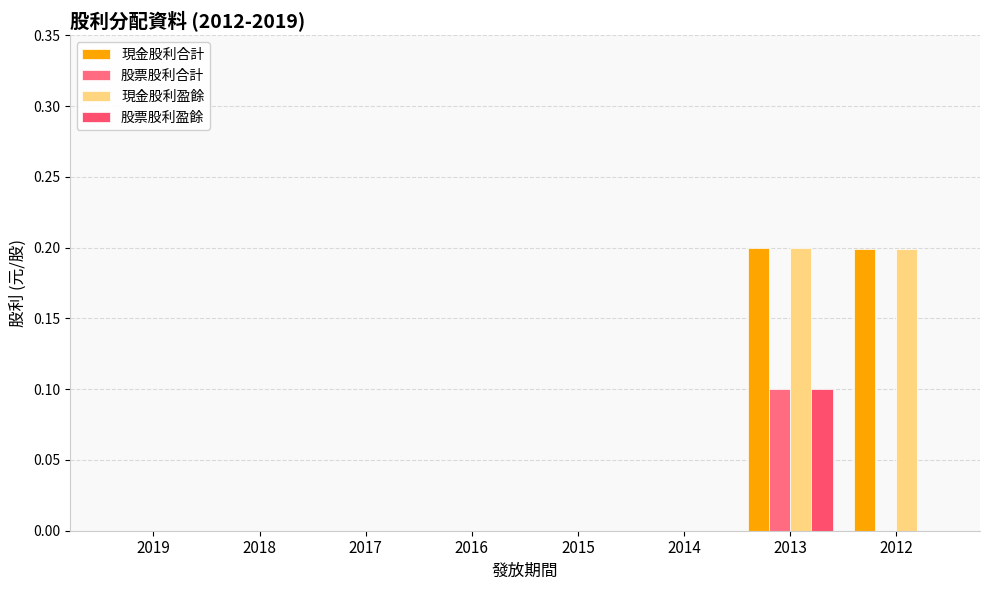

How many groups of bars are there?

8